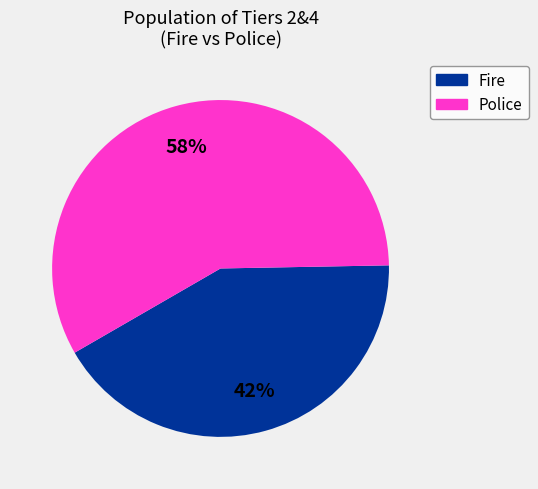

Do Police and Fire together represent more than half of the pie?

Yes